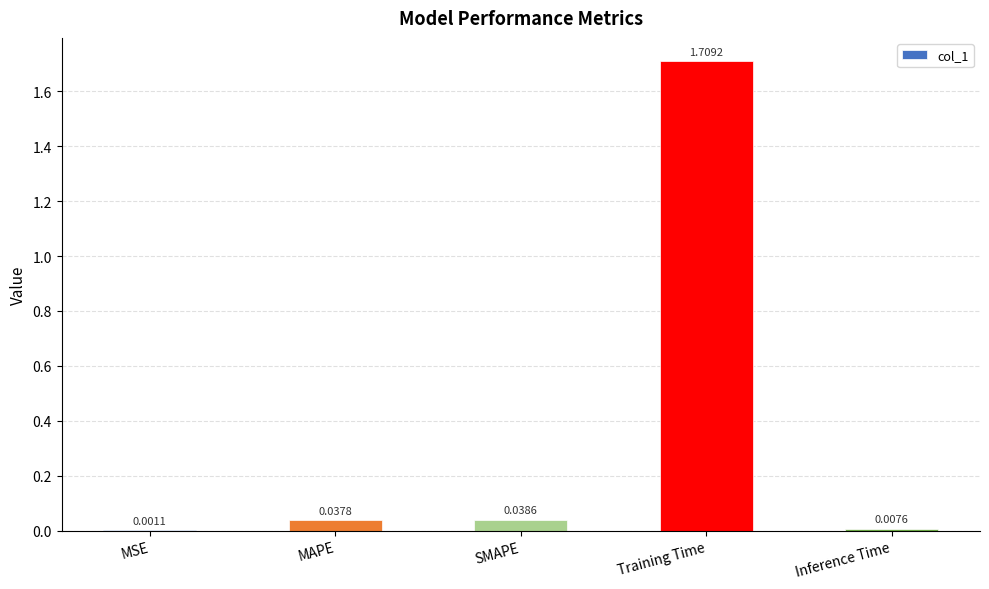

Are the bars horizontal?

No